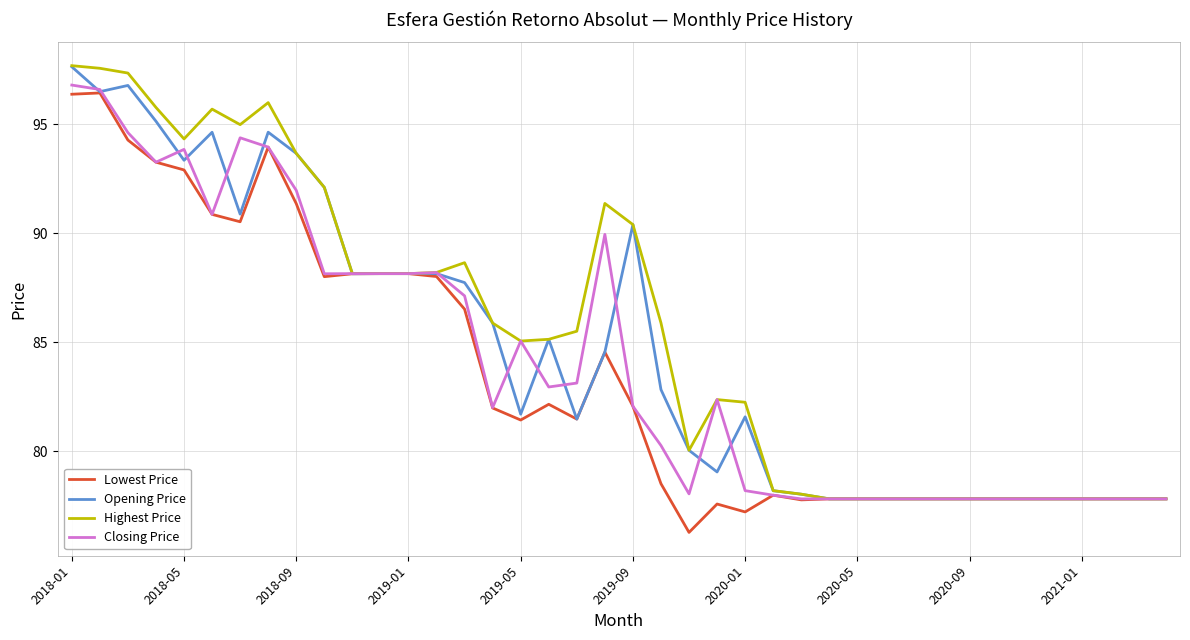

What is the smallest value displayed?

76.3